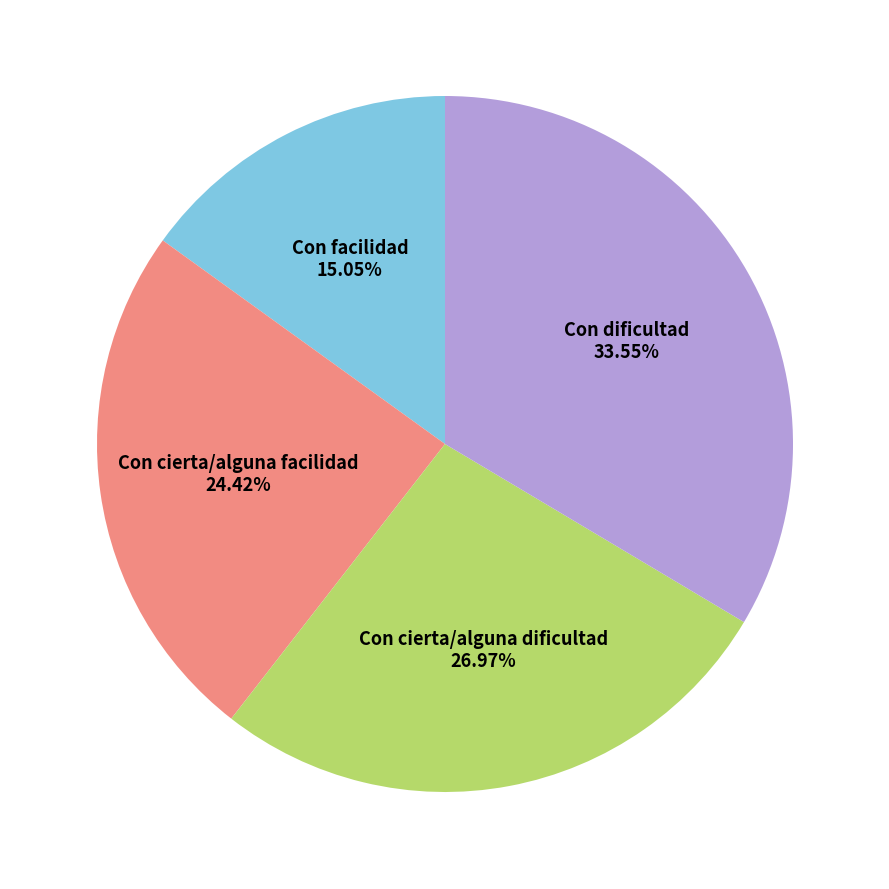

To the nearest percent, what is the combined percentage of Con facilidad and Con dificultad?

49%